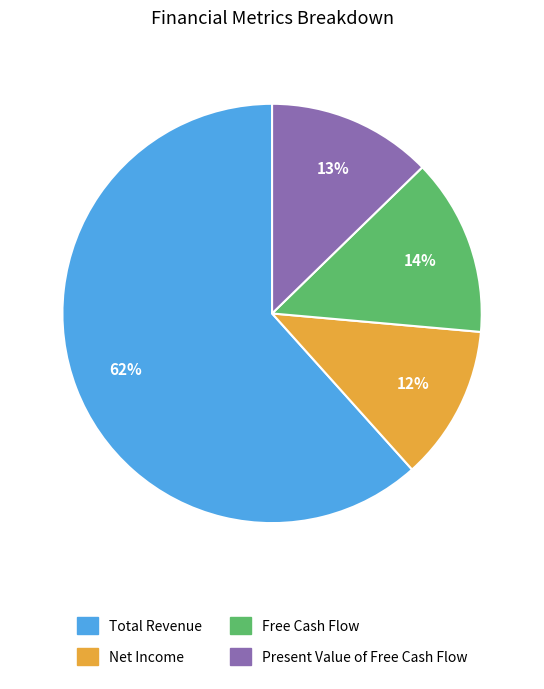

How many slices are in this pie chart?

4